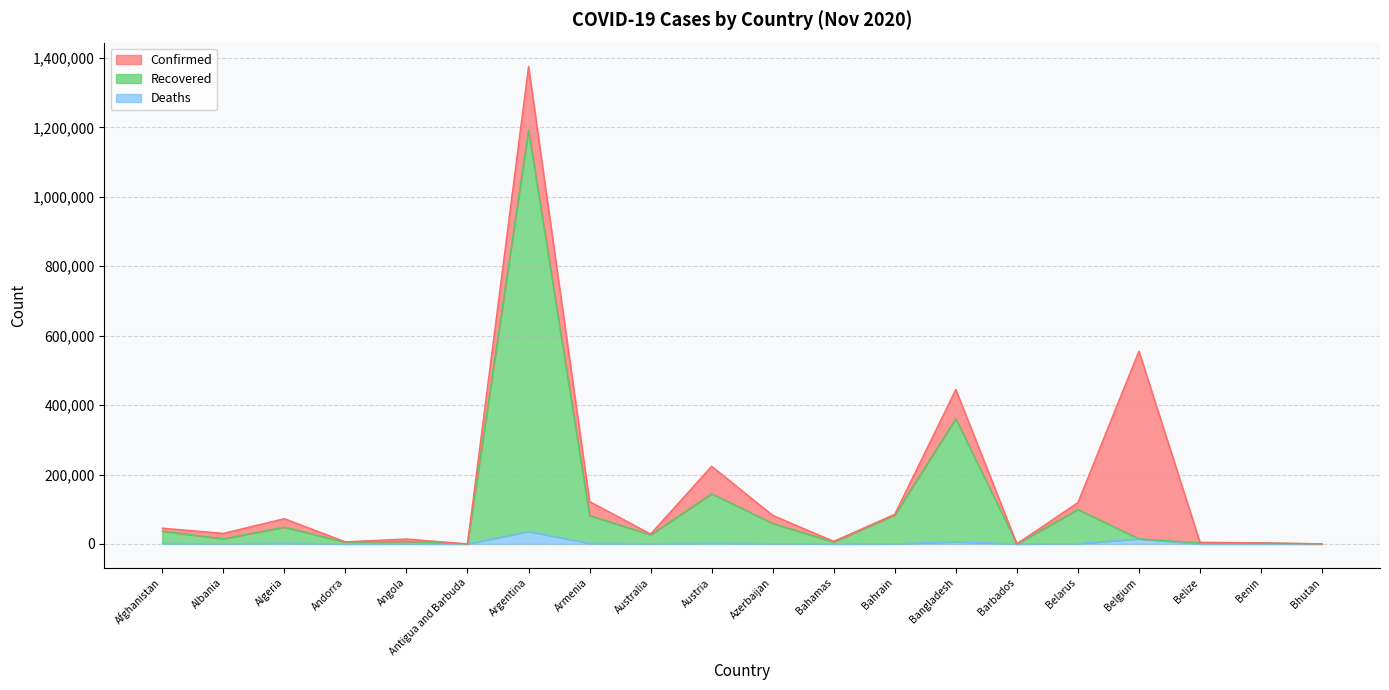

What is the label of the 19th point from the right?

Albania